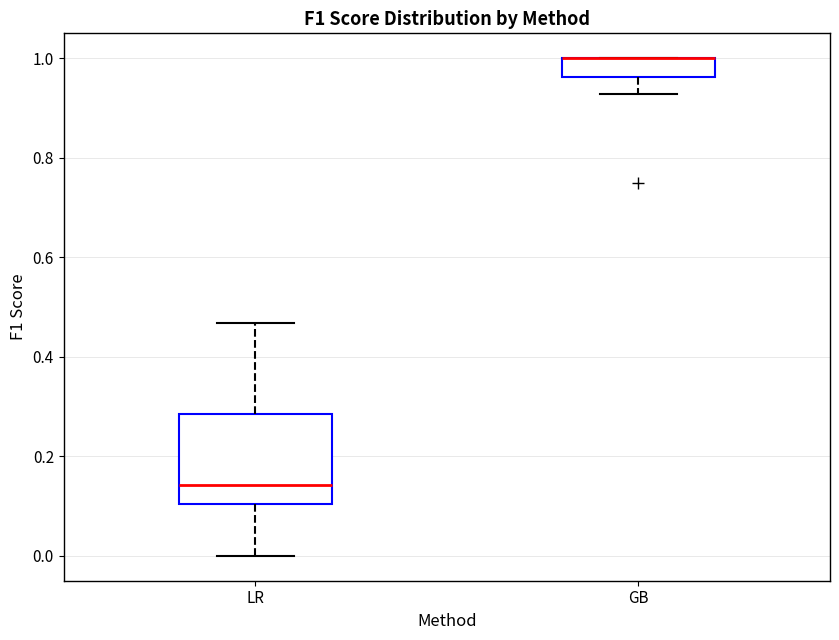

Which box is the tallest, from its lower edge to its upper edge?

LR